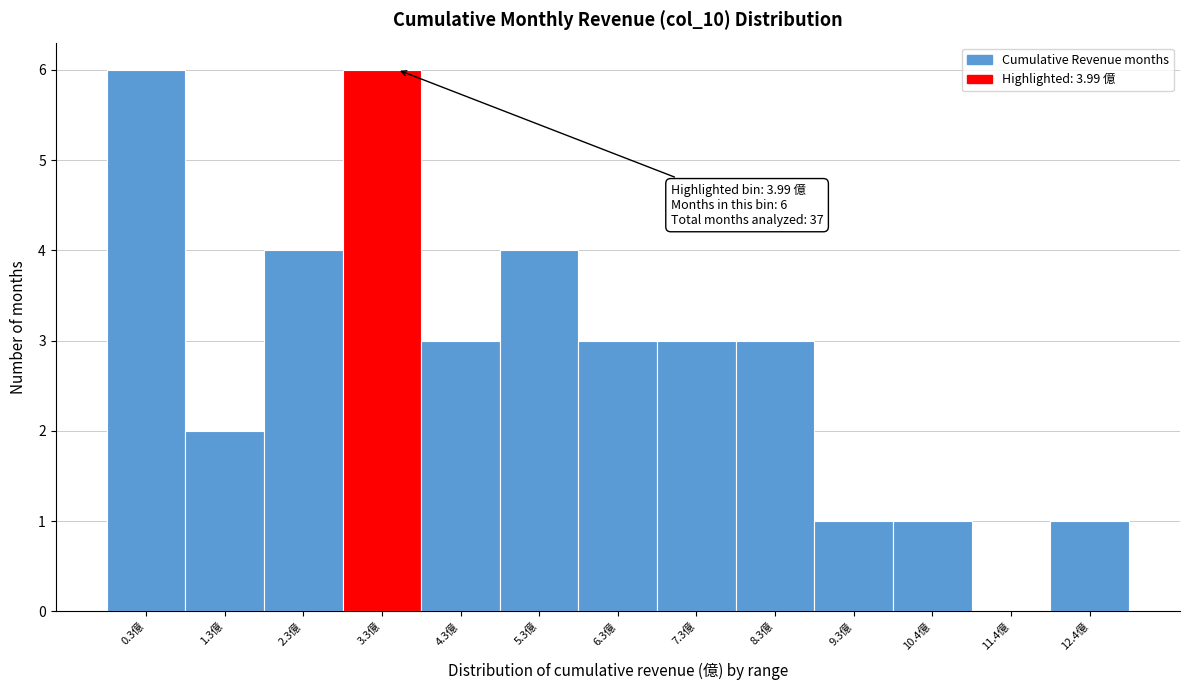

Reading left to right, extract all data points from this chart.

0.3億=6	1.3億=2	2.3億=4	3.3億=6	4.3億=3	5.3億=4	6.3億=3	7.3億=3	8.3億=3	9.3億=1	10.4億=1	11.4億=0	12.4億=1